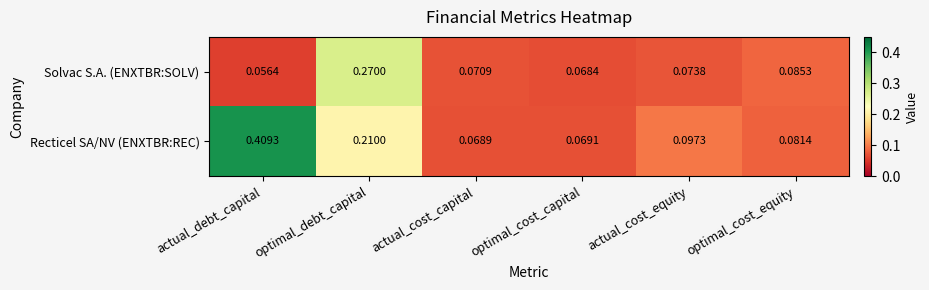

At which label is Recticel SA/NV (ENXTBR:REC) closest to 0?

actual_cost_capital